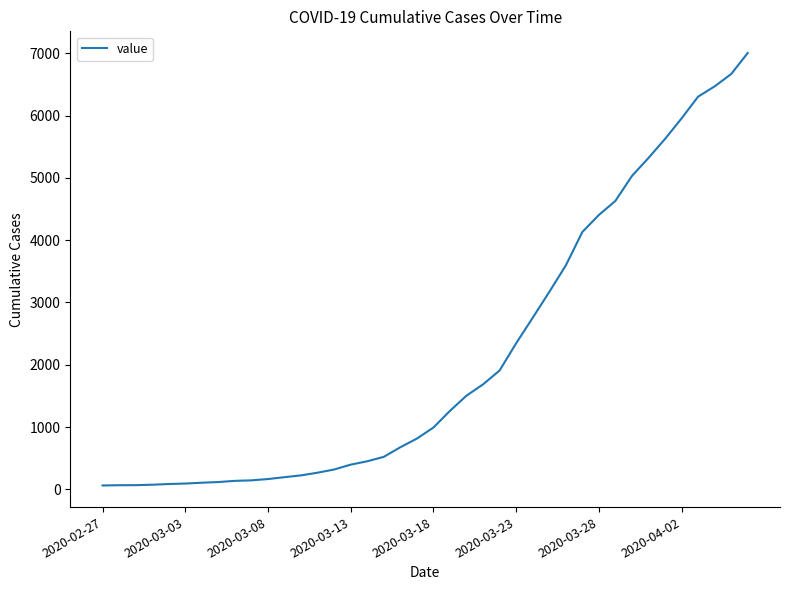

How many lines are shown in the chart?

1